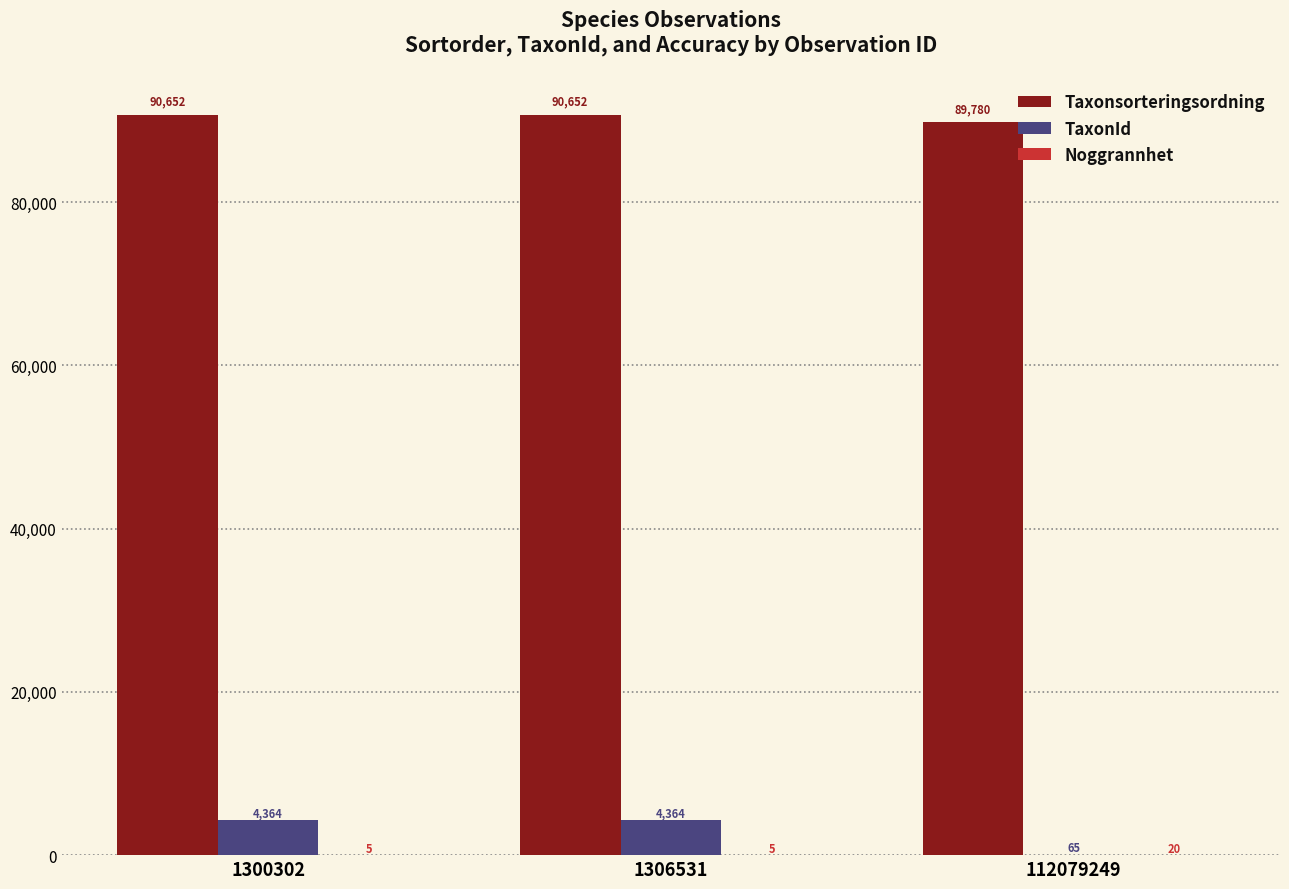

How many groups of bars are there?

3